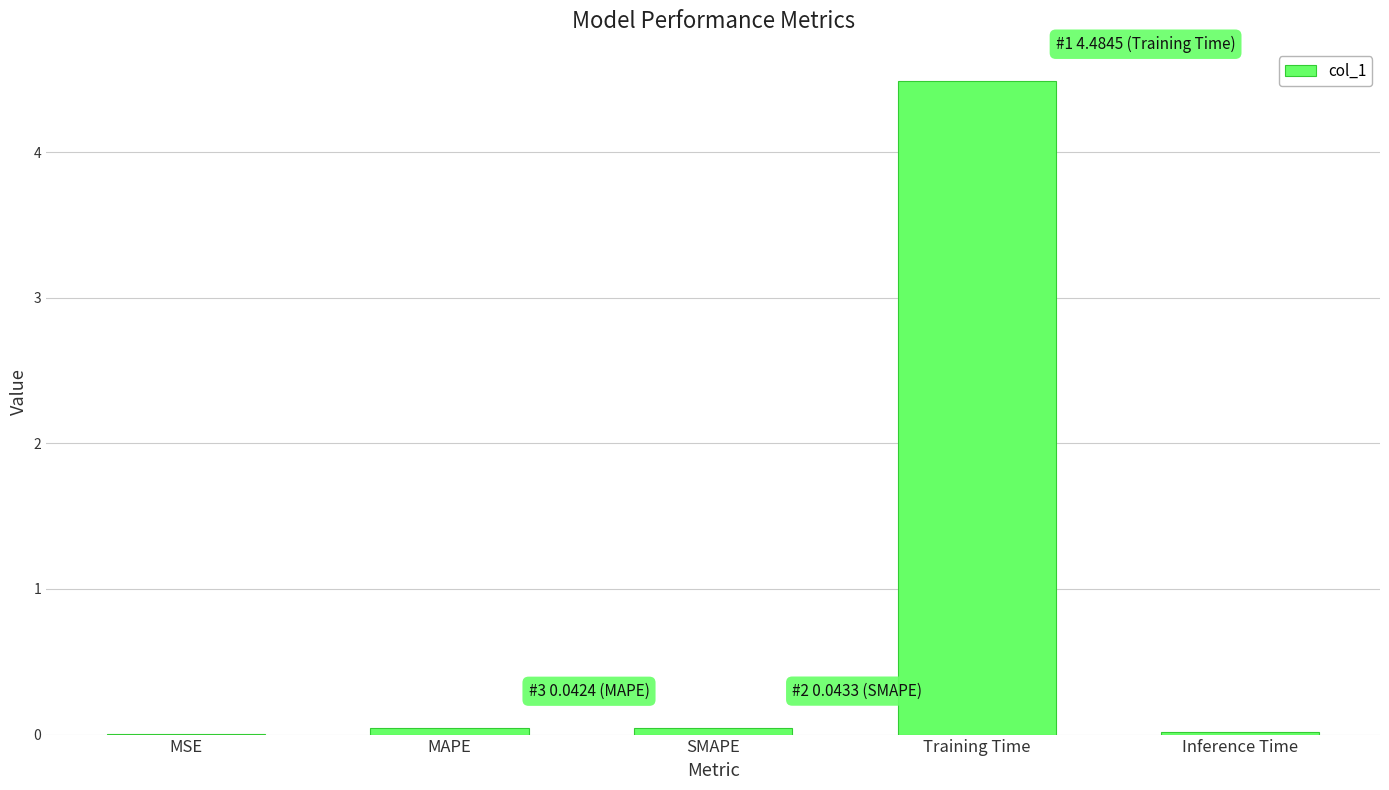

True or false: the data shows 0.0 at Inference Time.

True